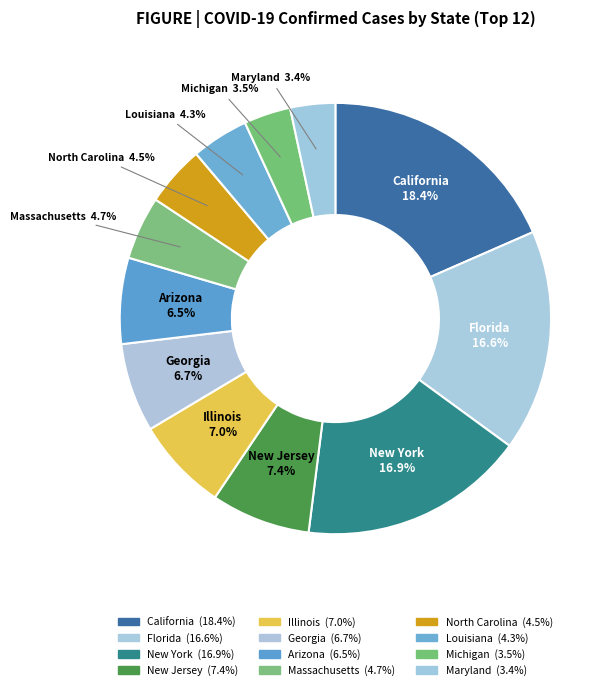

What is the smallest slice in the pie chart?

Maryland